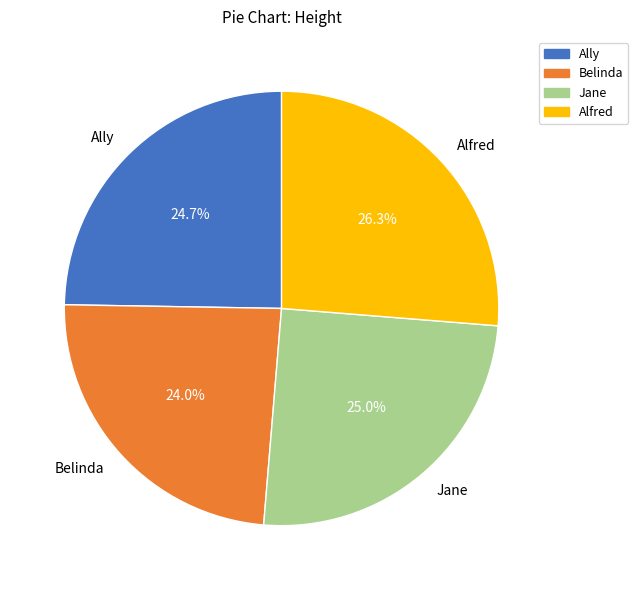

True or false: Ally accounts for 25% of the total.

True